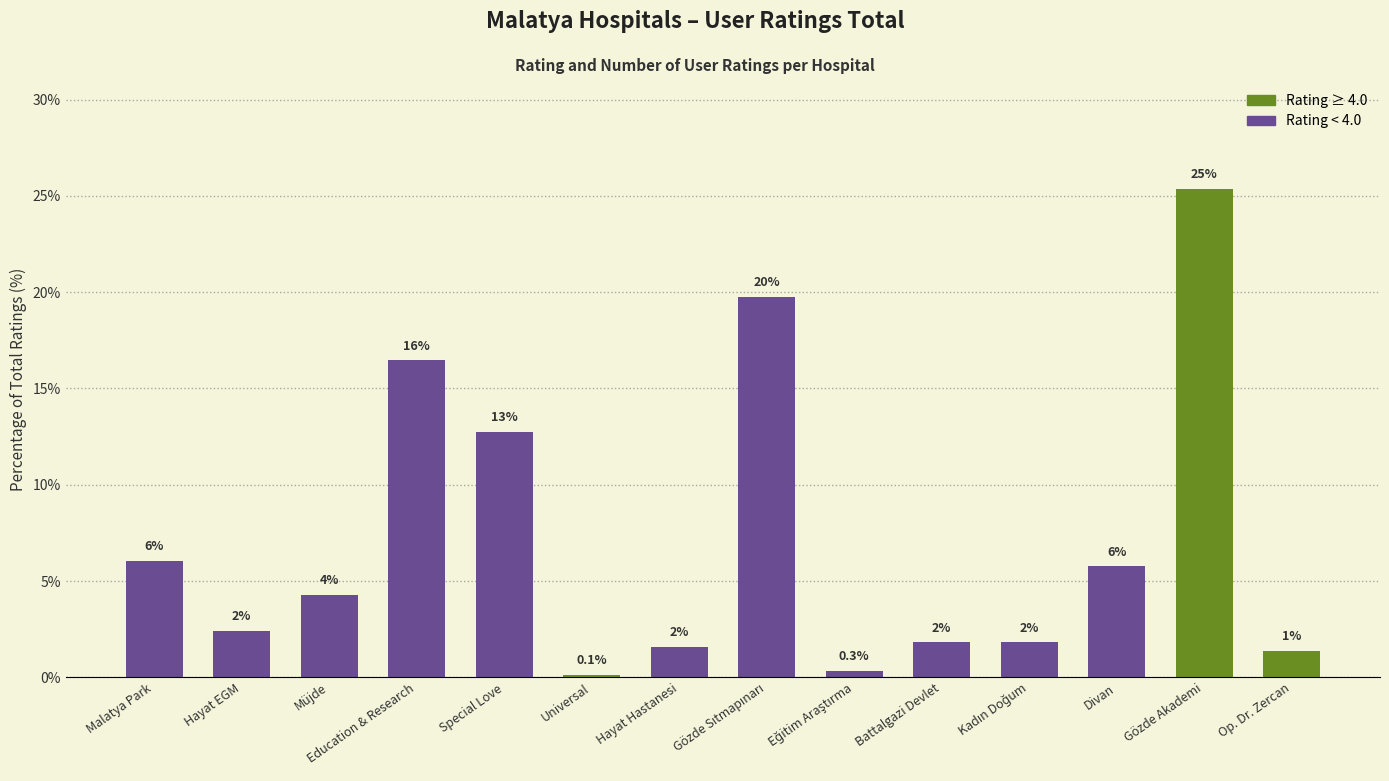

Reading right to left, list all the values displayed in this chart.

Op. Dr. Zercan=1.4	Gözde Akademi=25.4	Divan=5.8	Kadın Doğum=1.8	Battalgazi Devlet=1.8	Eğitim Araştırma=0.3	Gözde Sıtmapınarı=19.8	Hayat Hastanesi=1.6	Universal=0.1	Special Love=12.8	Education & Research=16.5	Müjde=4.3	Hayat EGM=2.4	Malatya Park=6.1